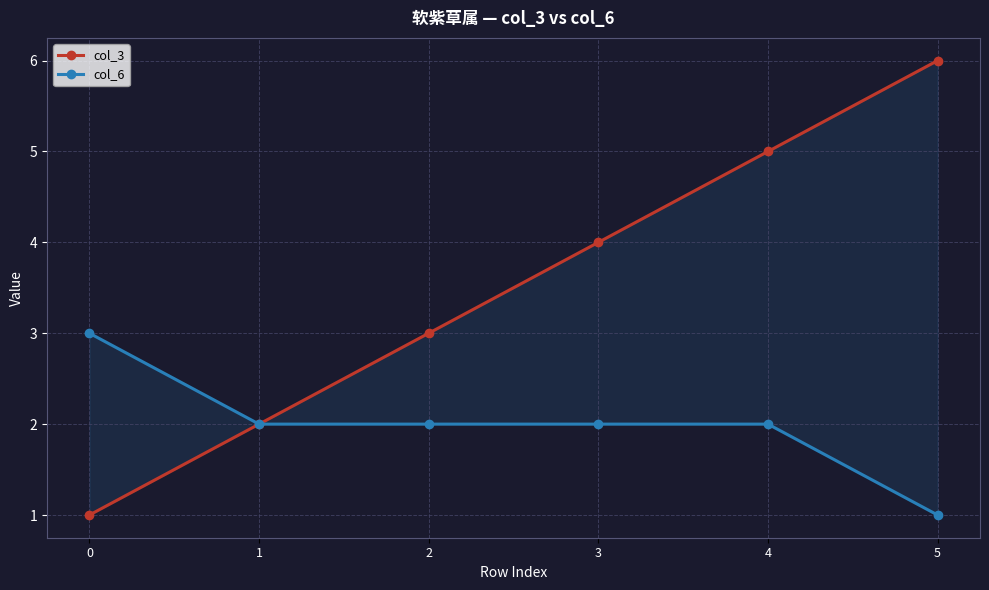

What is the maximum value shown in the chart?

6